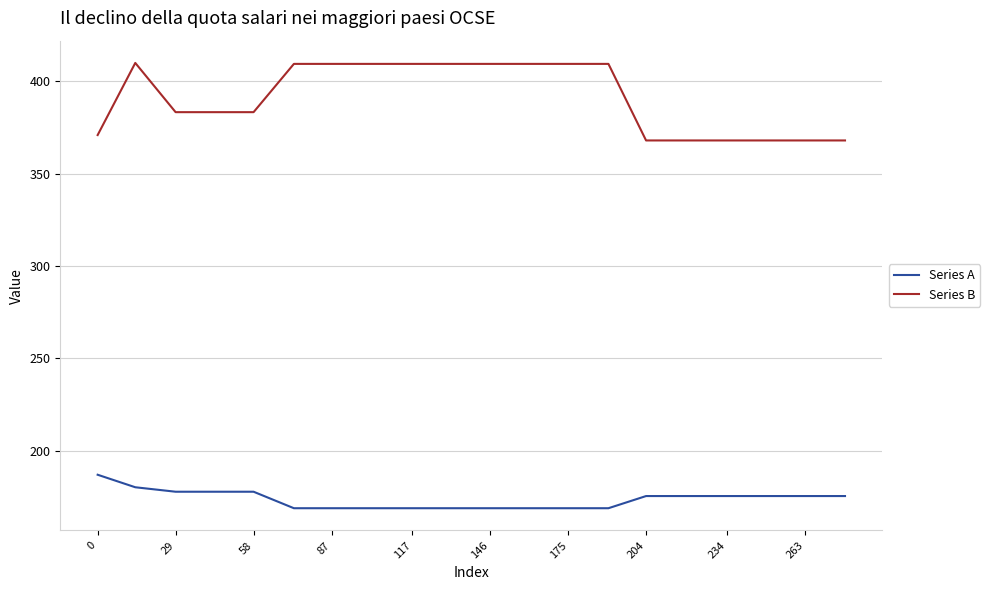

How many values in the Series A series exceed 175?

11